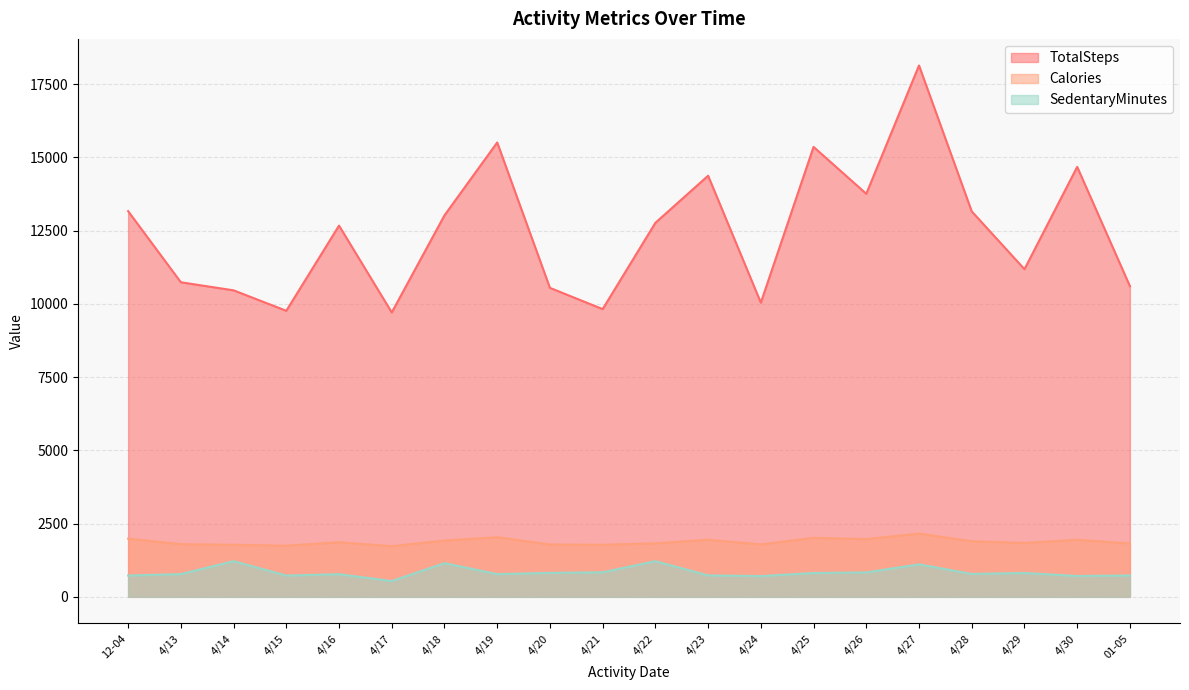

At how many categories does at least one series exceed 4580?

20